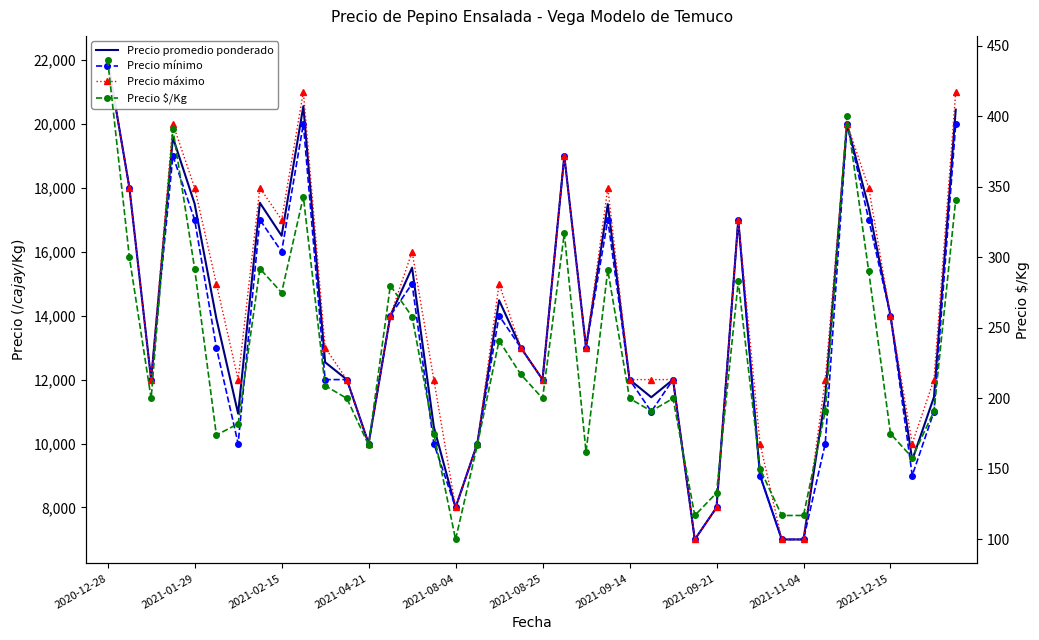

Is this an area chart (filled region under the line)?

No